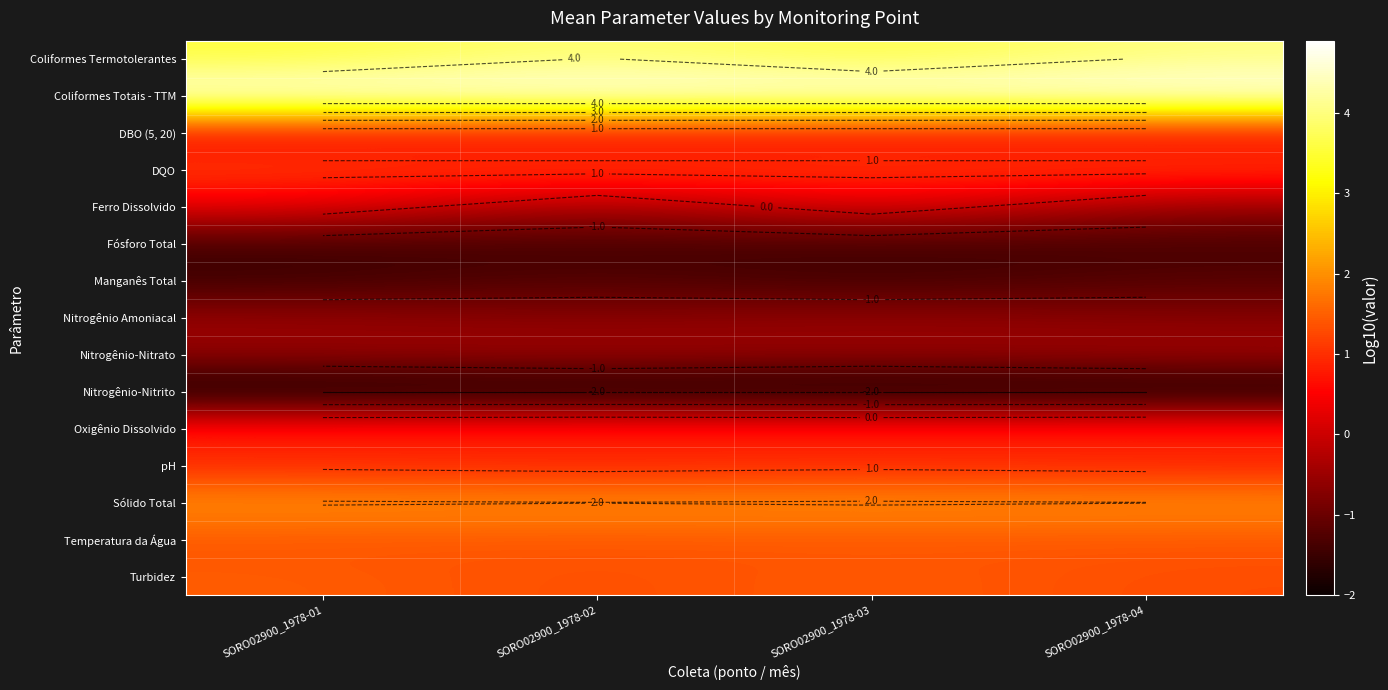

What is the total value across all series at SORO02900_1978-03?

11.1